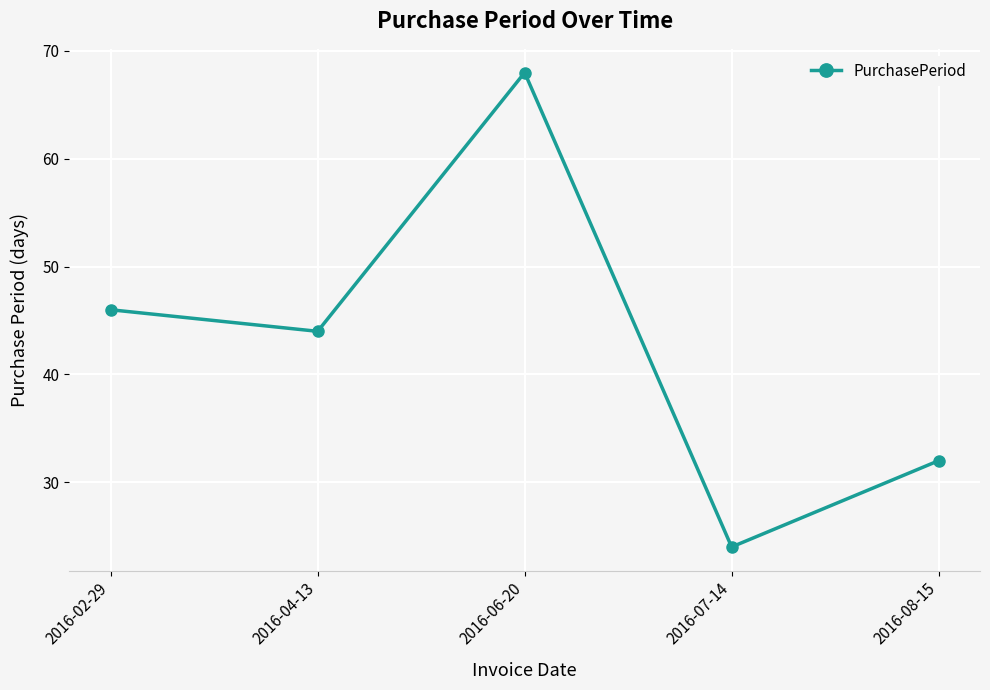

Count the number of categories in the chart.

5